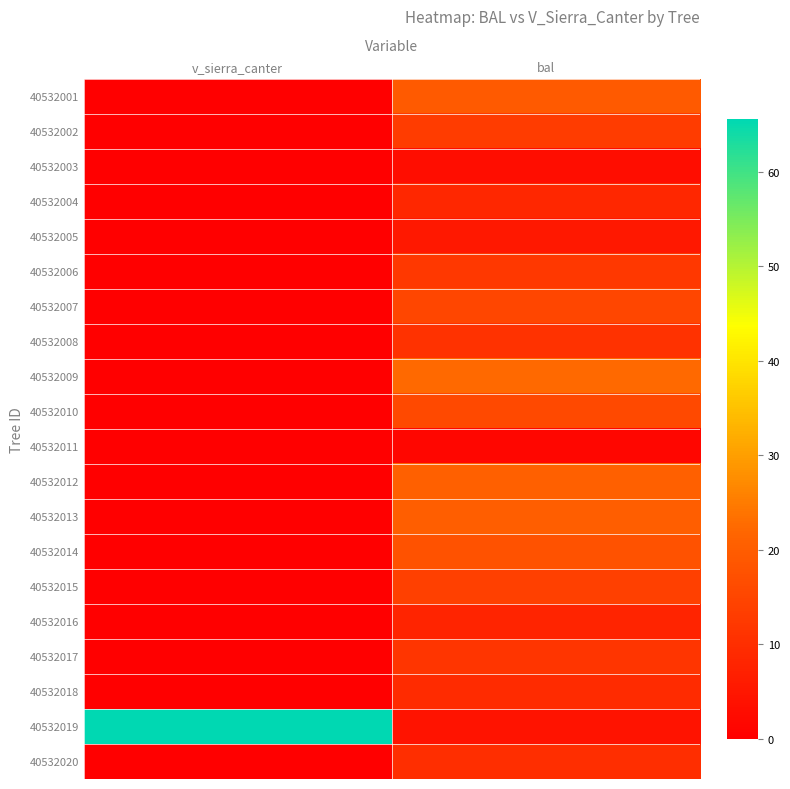

Which category has the highest value across all series?

v_sierra_canter